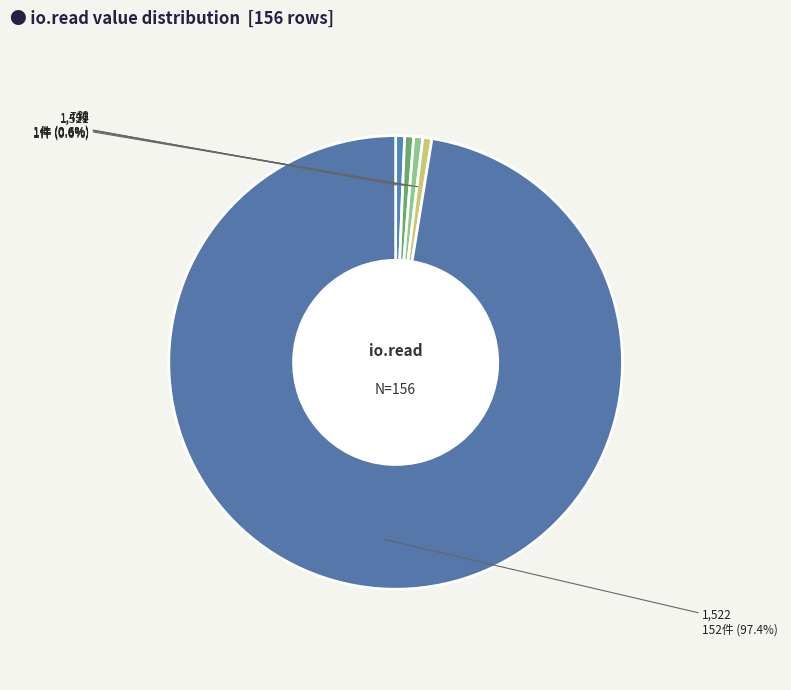

Count the number of slices in the pie.

5